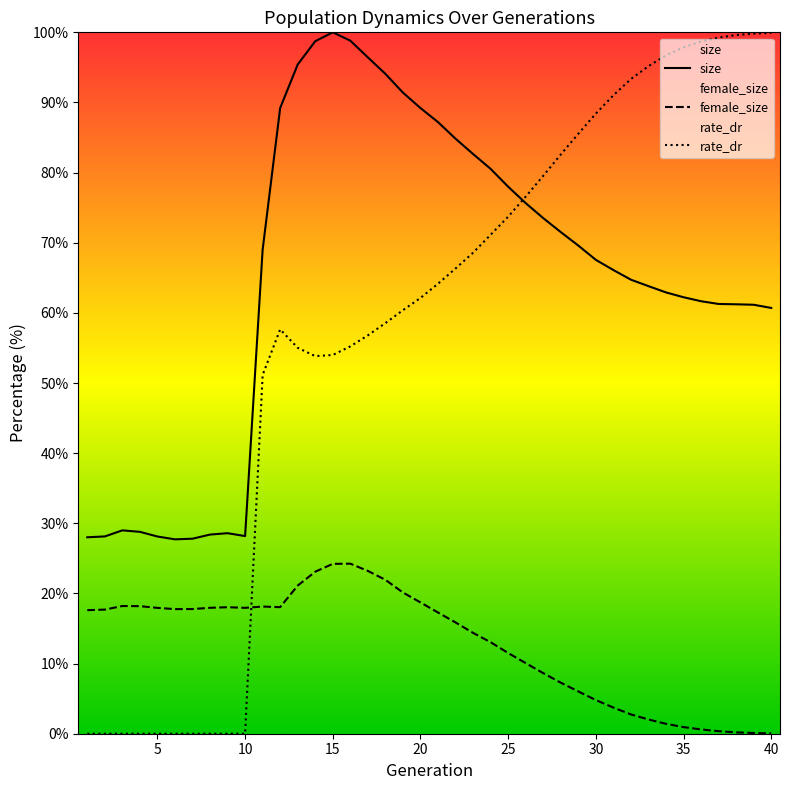

Where does the rate_dr series first go above 64?

21